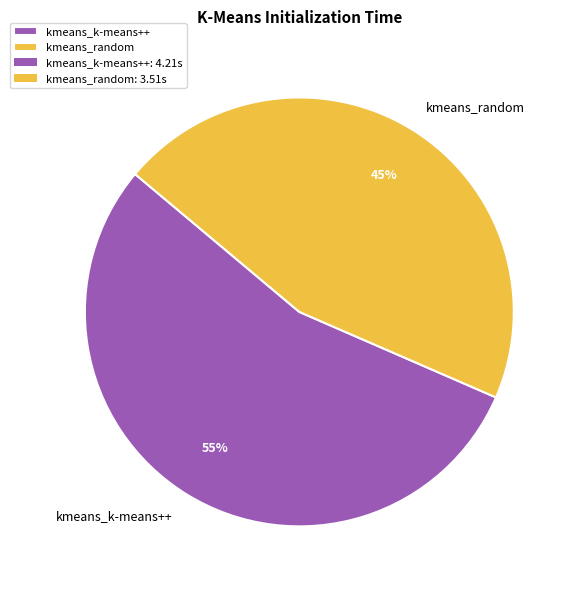

What is the ratio of the value at kmeans_random to the value at kmeans_k-means++?

0.8